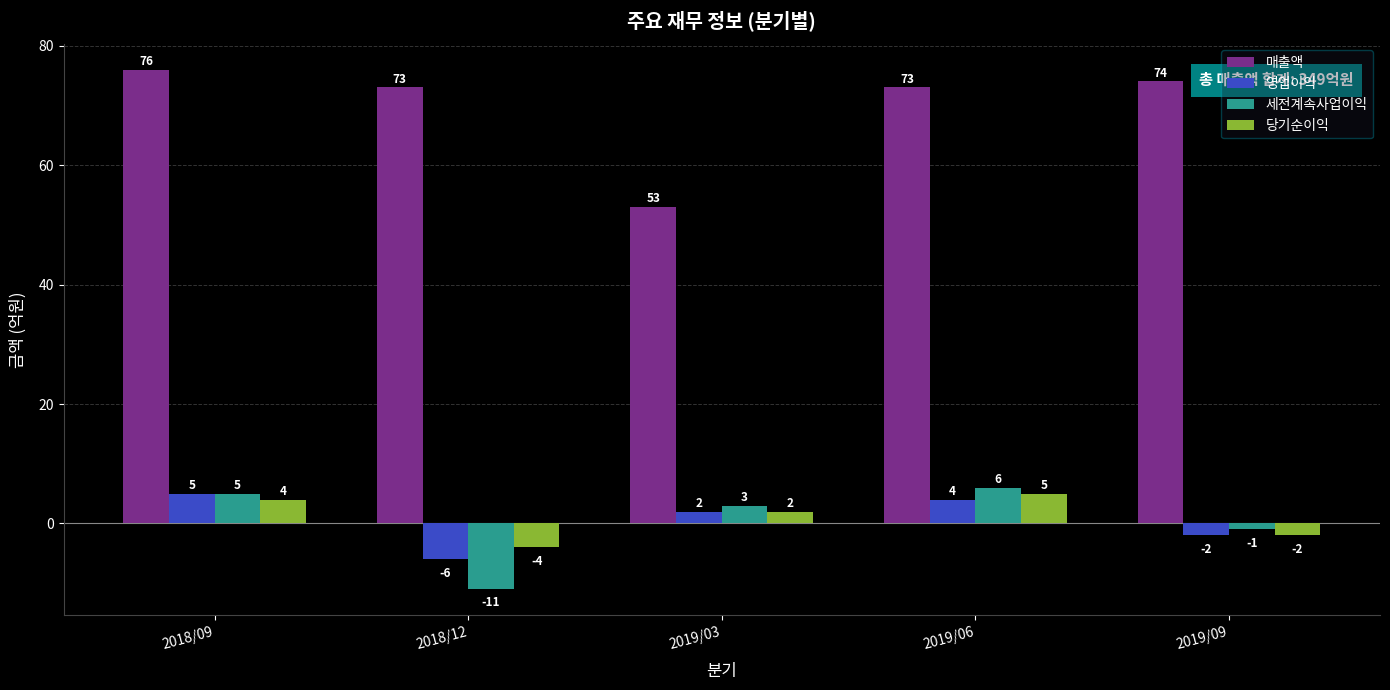

What is the label of the 5th bar from the left?

2019/09